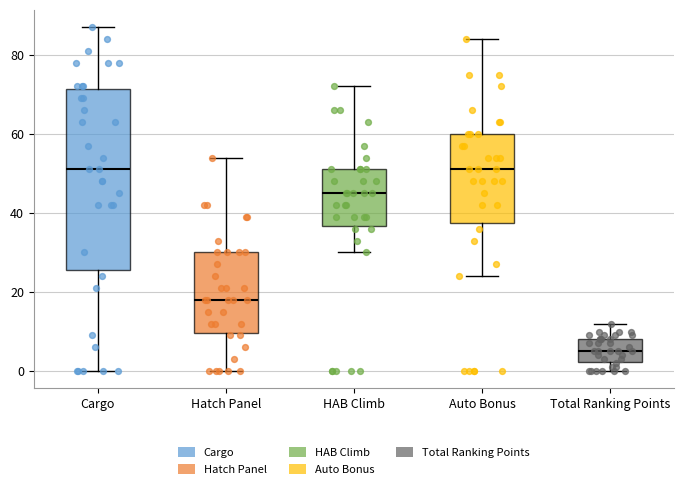

Reading left to right, transcribe this box plot: for each box, give where its median line is, the range the box spans, and where its two whiskers end, as read against the y-axis. The values are not printed on the chart, so give them approximately, as read against the axis.

Cargo: median 52, box 26 to 72, whiskers 0 to 88
Hatch Panel: median 18, box 10 to 30, whiskers 0 to 54
HAB Climb: median 46, box 36 to 52, whiskers 30 to 72
Auto Bonus: median 52, box 38 to 60, whiskers 24 to 84
Total Ranking Points: median 6, box 2 to 8, whiskers 0 to 12